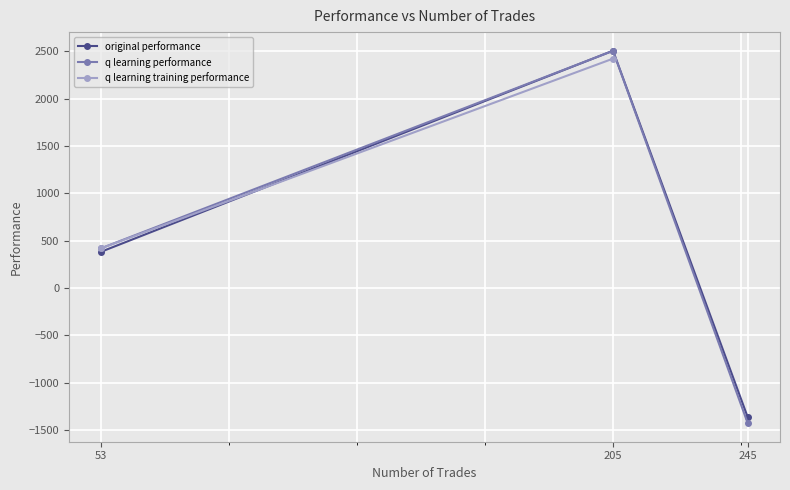

Read the original performance value at 205.

2506.5